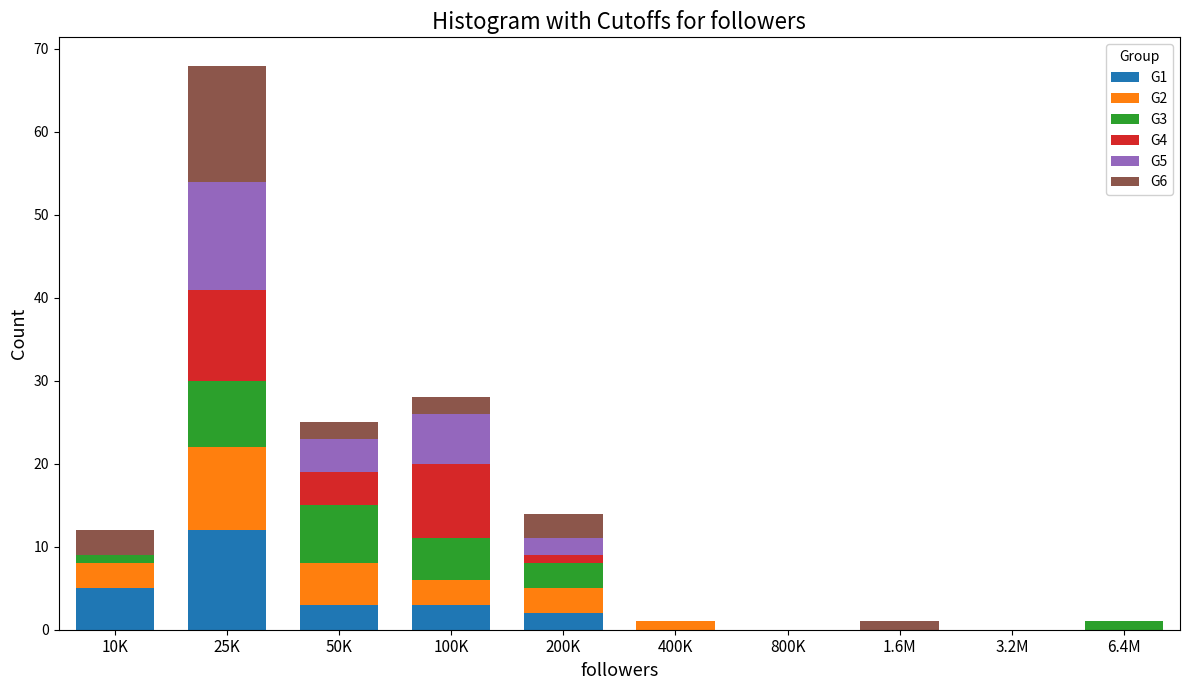

The G1 series shows -8 at 800K. True or false?

False